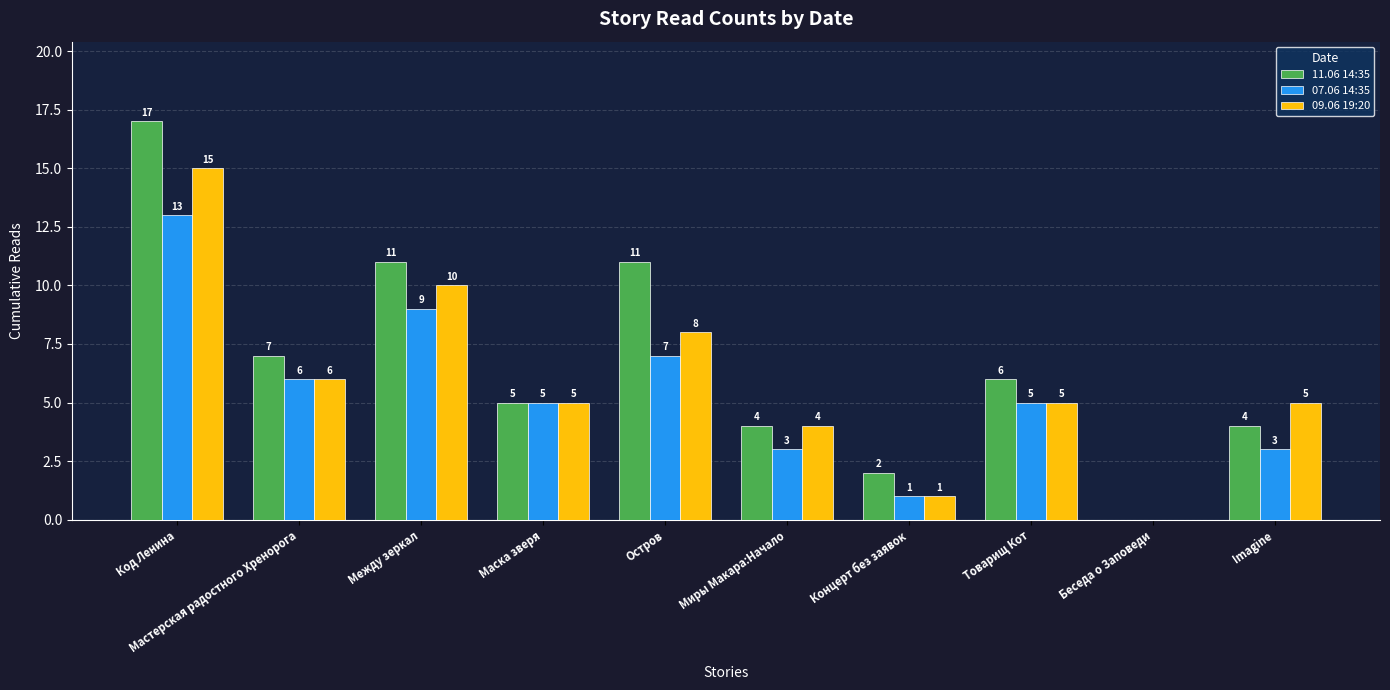

True or false: 07.06 14:35 has a value of 2 at Товарищ Кот.

False